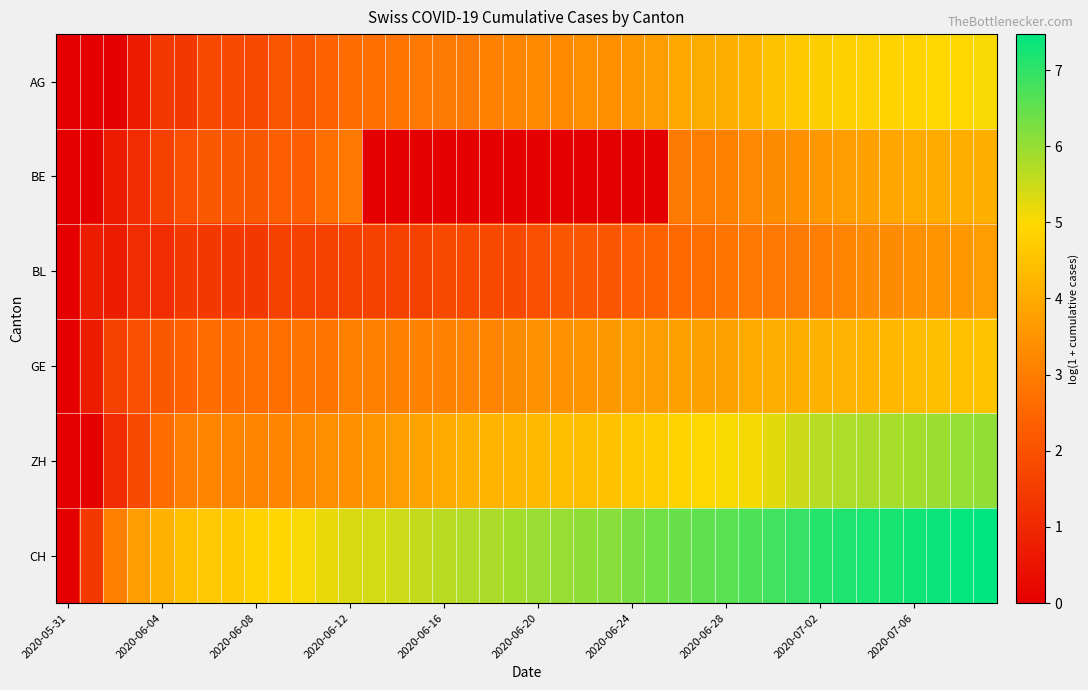

At which category does the chart reach its peak across all series?

39